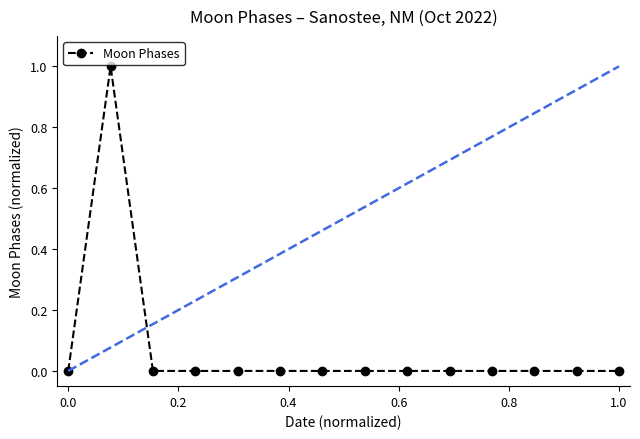

True or false: there are more than 0 points higher than both neighbors.

True